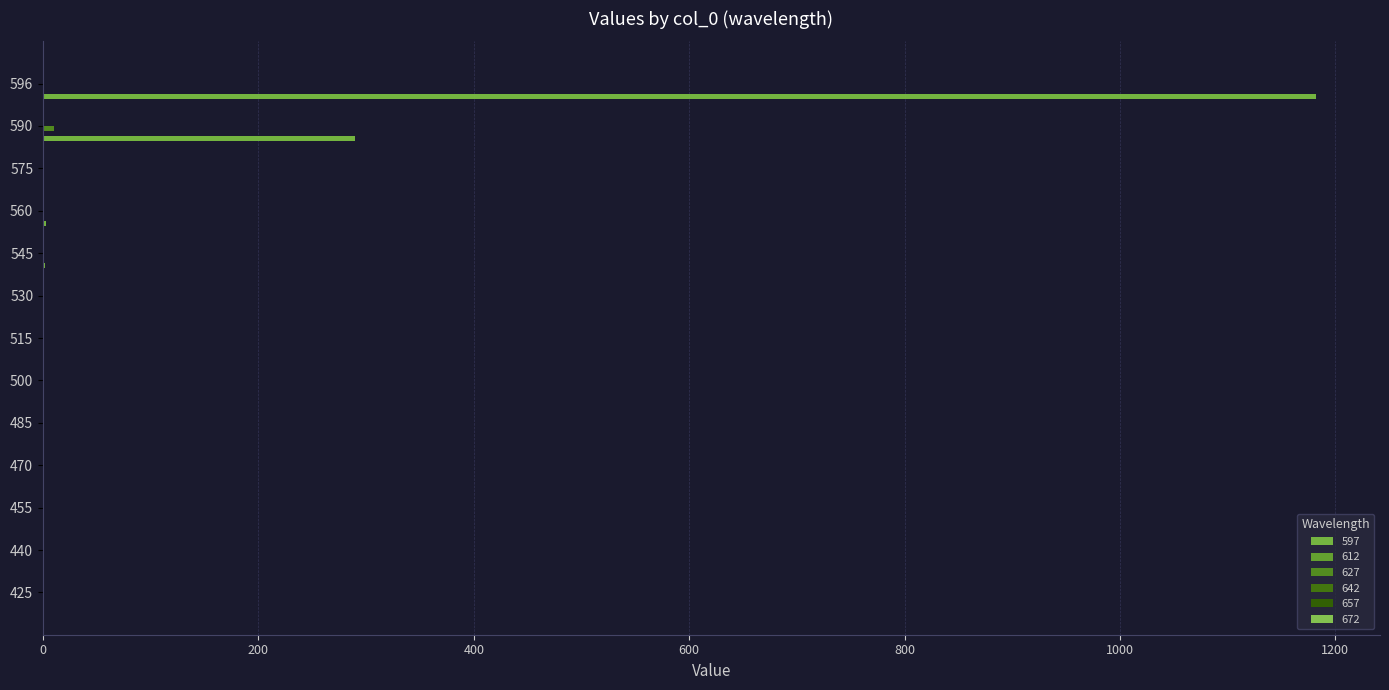

How many categories are shown in the chart?

13